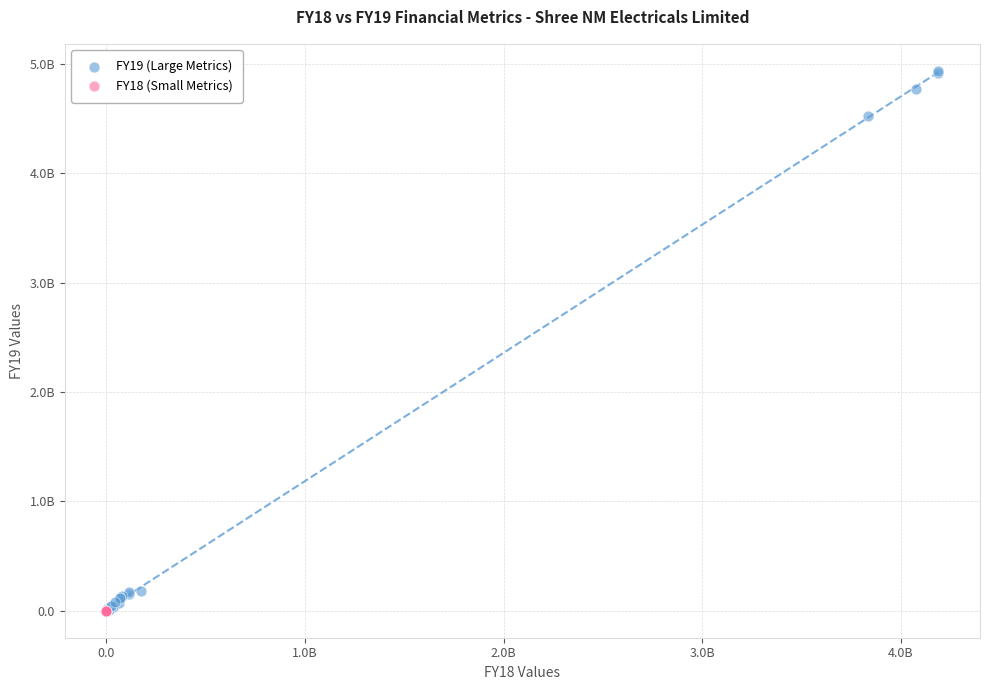

What are all the series names shown in the legend?

FY19 (Large Metrics), FY18 (Small Metrics)